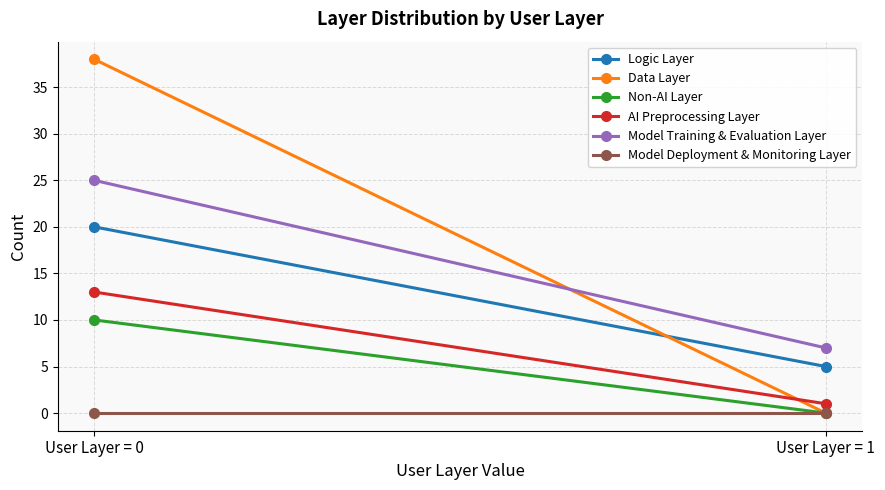

What is the difference between the Logic Layer values at User Layer = 1 and User Layer = 0?

15